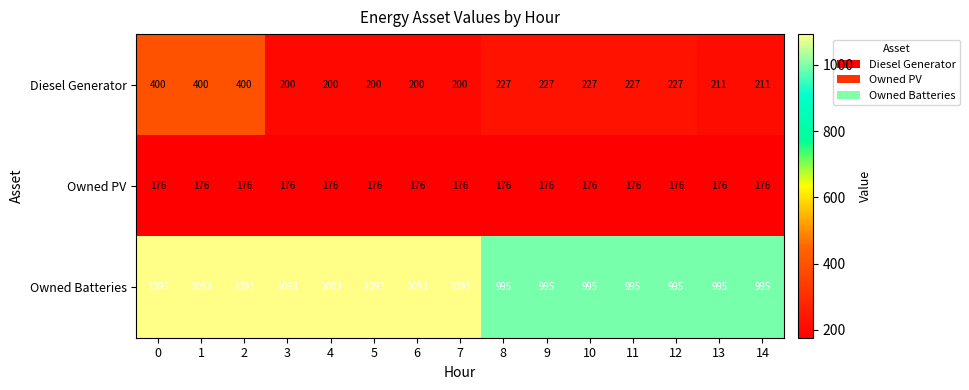

What is the difference between the maximum and minimum values in the Diesel Generator series?

200